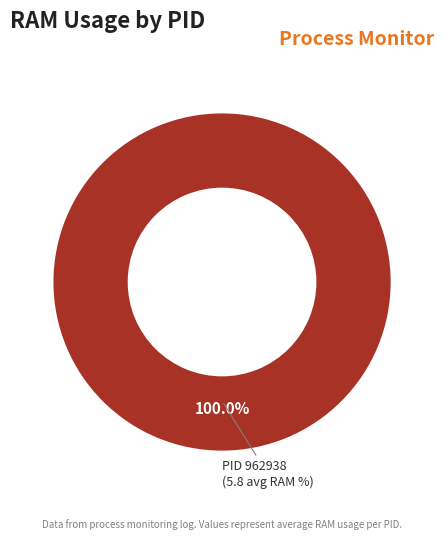

Is there any slice that represents more than half of the pie?

Yes